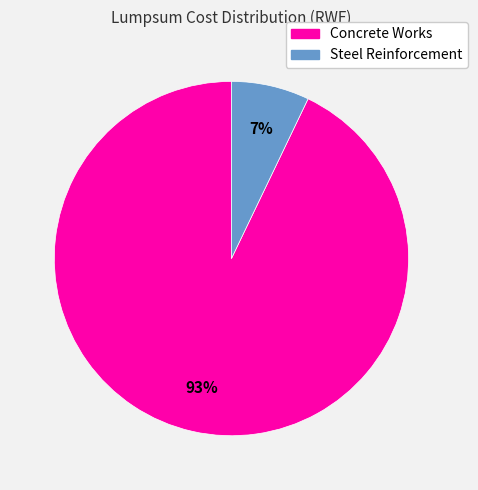

Which slice is the largest?

Concrete Works